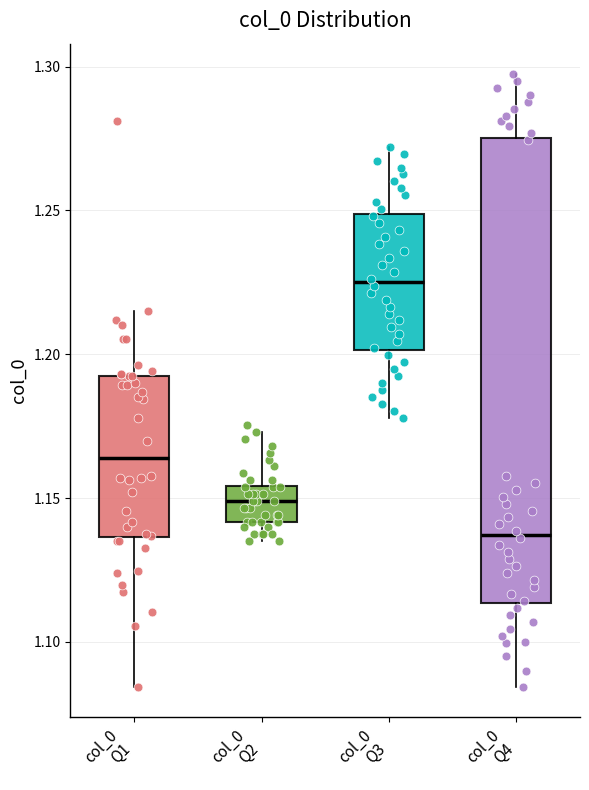

Reading left to right, transcribe this box plot: for each box, give where its median line is, the range the box spans, and where its two whiskers end, as read against the y-axis. The values are not printed on the chart, so give them approximately, as read against the axis.

col_0 Q1: median 1.165, box 1.135 to 1.195, whiskers 1.085 to 1.215
col_0 Q2: median 1.150, box 1.140 to 1.155, whiskers 1.135 to 1.175
col_0 Q3: median 1.225, box 1.200 to 1.250, whiskers 1.180 to 1.270
col_0 Q4: median 1.135, box 1.115 to 1.275, whiskers 1.085 to 1.295